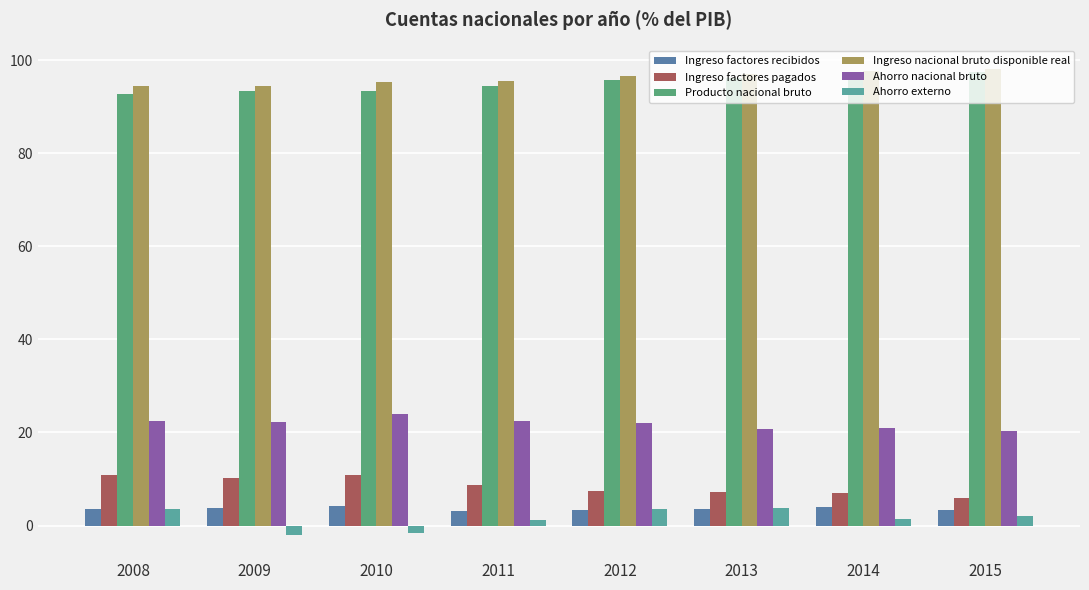

How many values in the Ahorro externo series exceed 2?

4